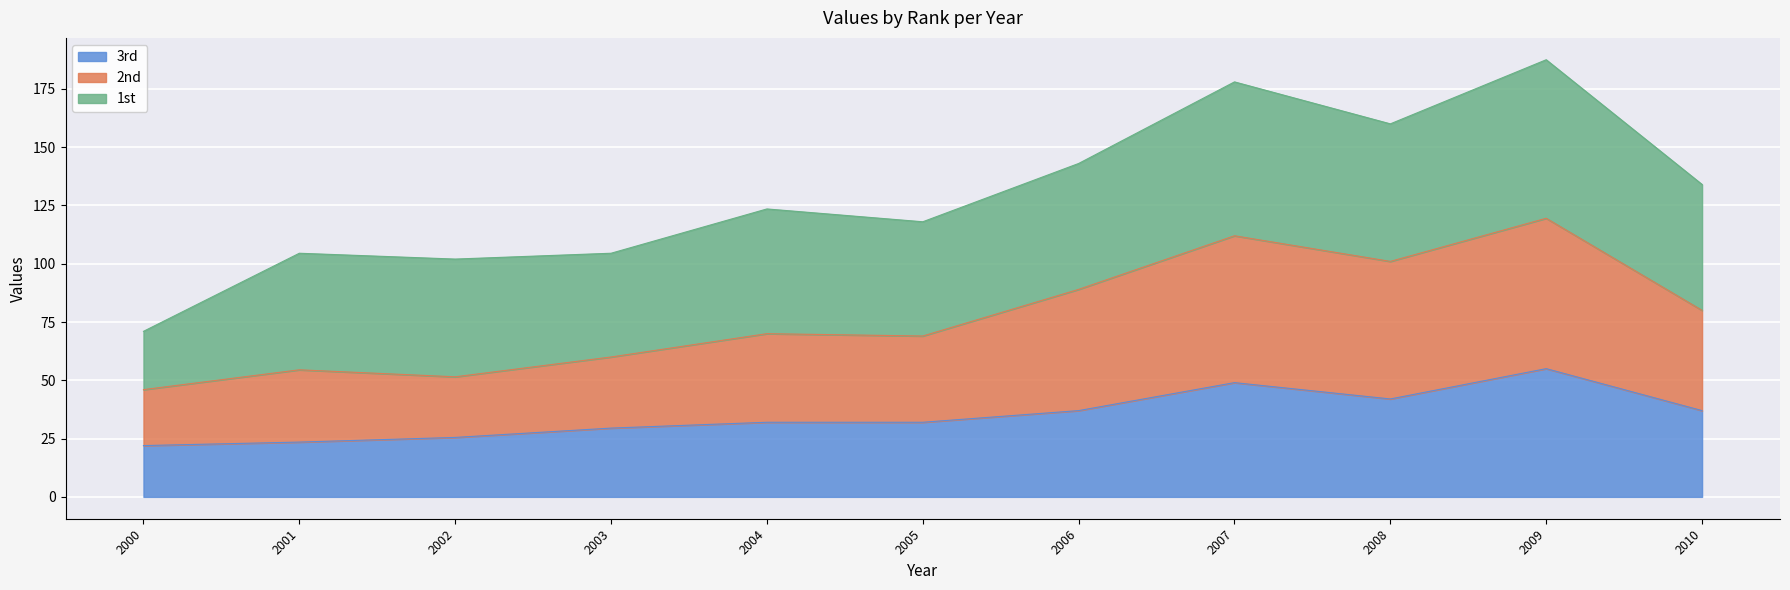

At which category is the sum across all series the highest?

2009